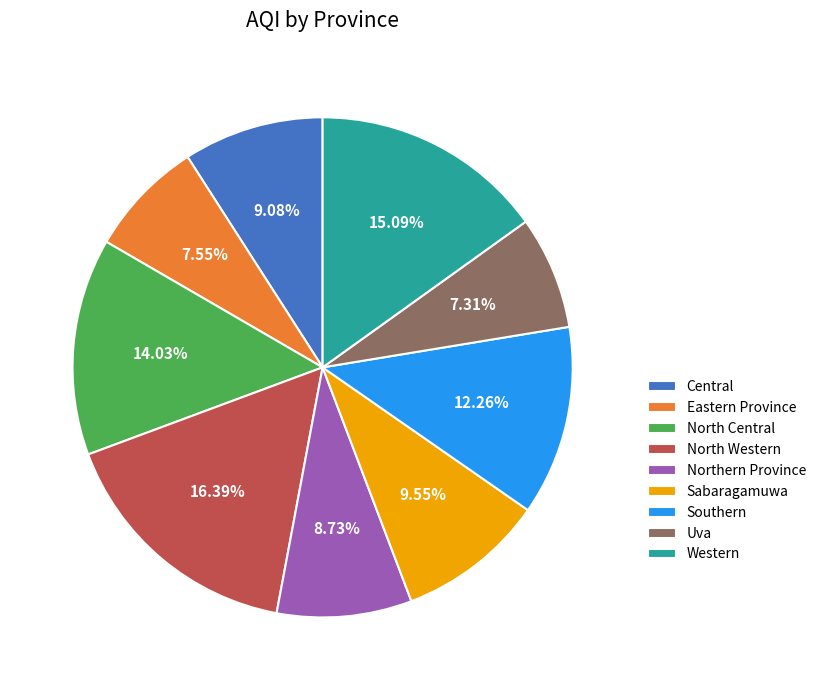

To the nearest percent, what is the combined percentage of Central and Sabaragamuwa?

19%